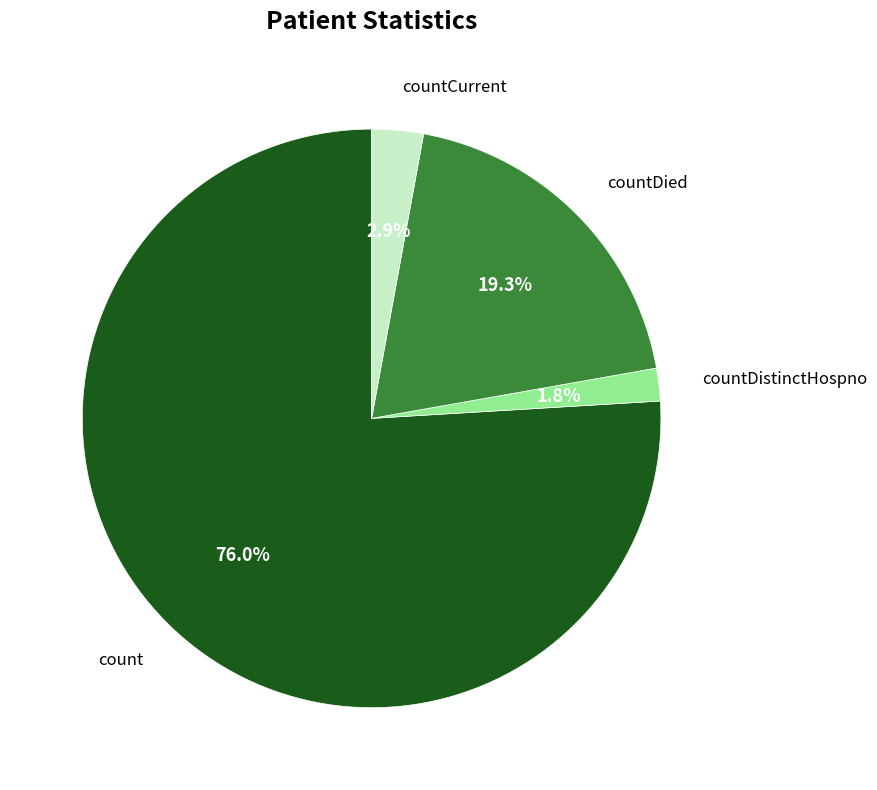

Approximately how many times larger is the value at countDied compared to count?

0.3